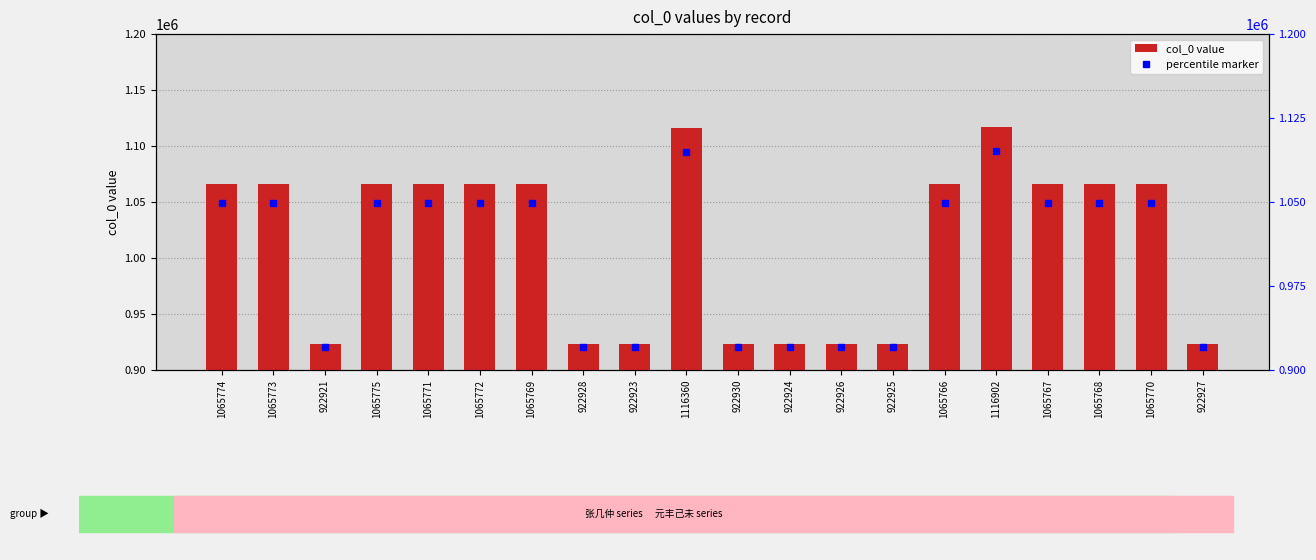

Rank the categories by value from highest to lowest.

1116902, 1116360, 1065775, 1065774, 1065773, 1065772, 1065771, 1065770, 1065769, 1065768, 1065767, 1065766, 922930, 922928, 922927, 922926, 922925, 922924, 922923, 922921